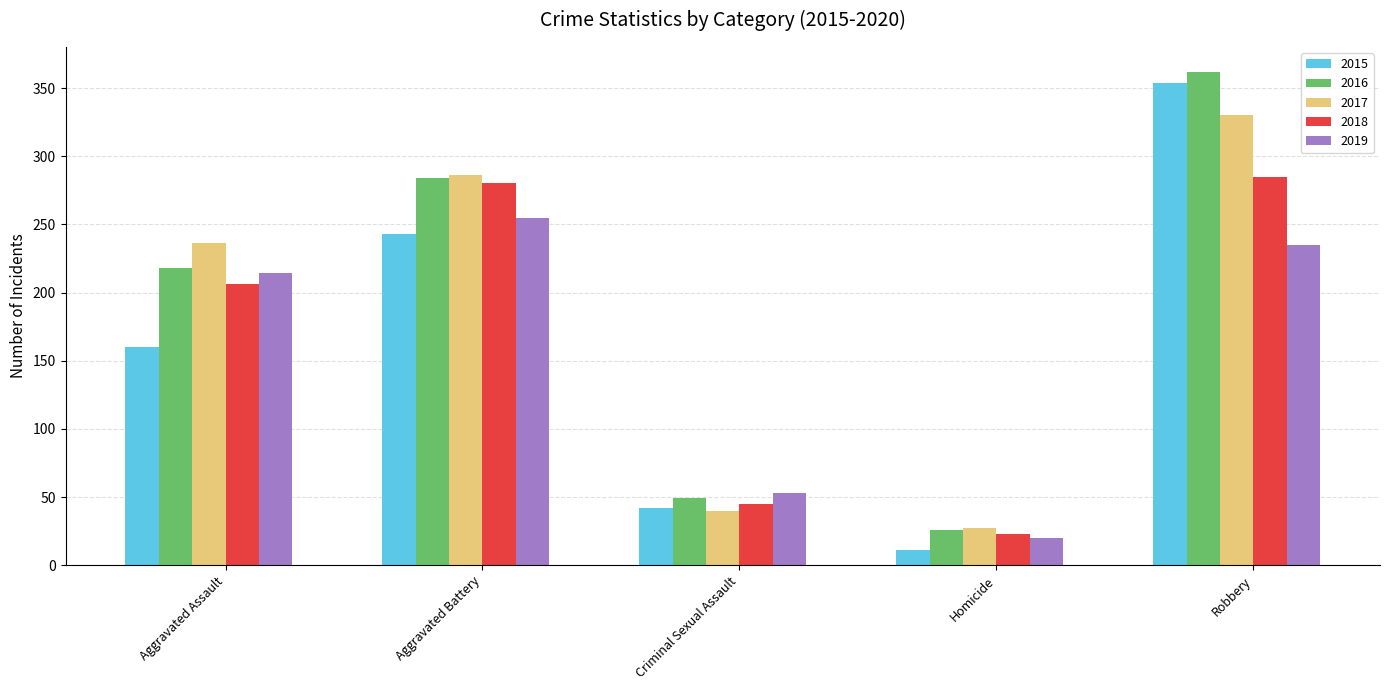

What is the label of the 1st bar from the left?

Aggravated Assault